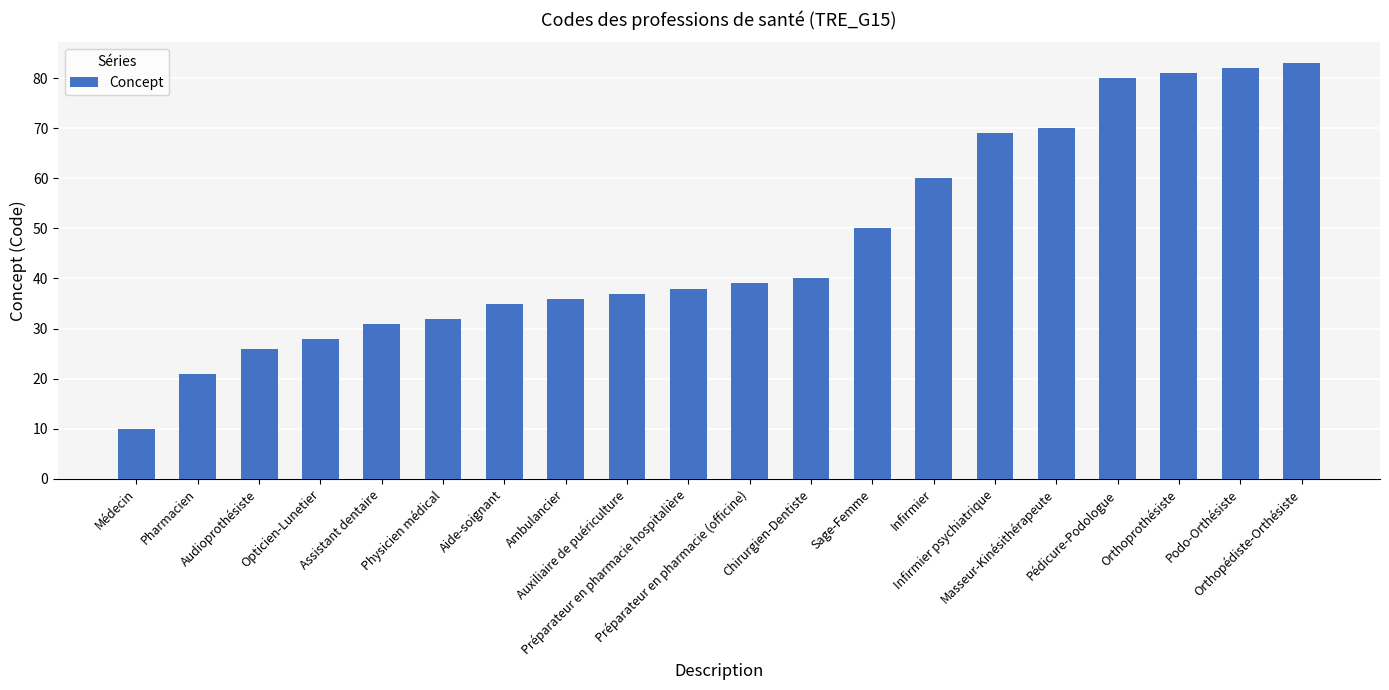

Which category has the highest value across all series?

Orthopédiste-Orthésiste